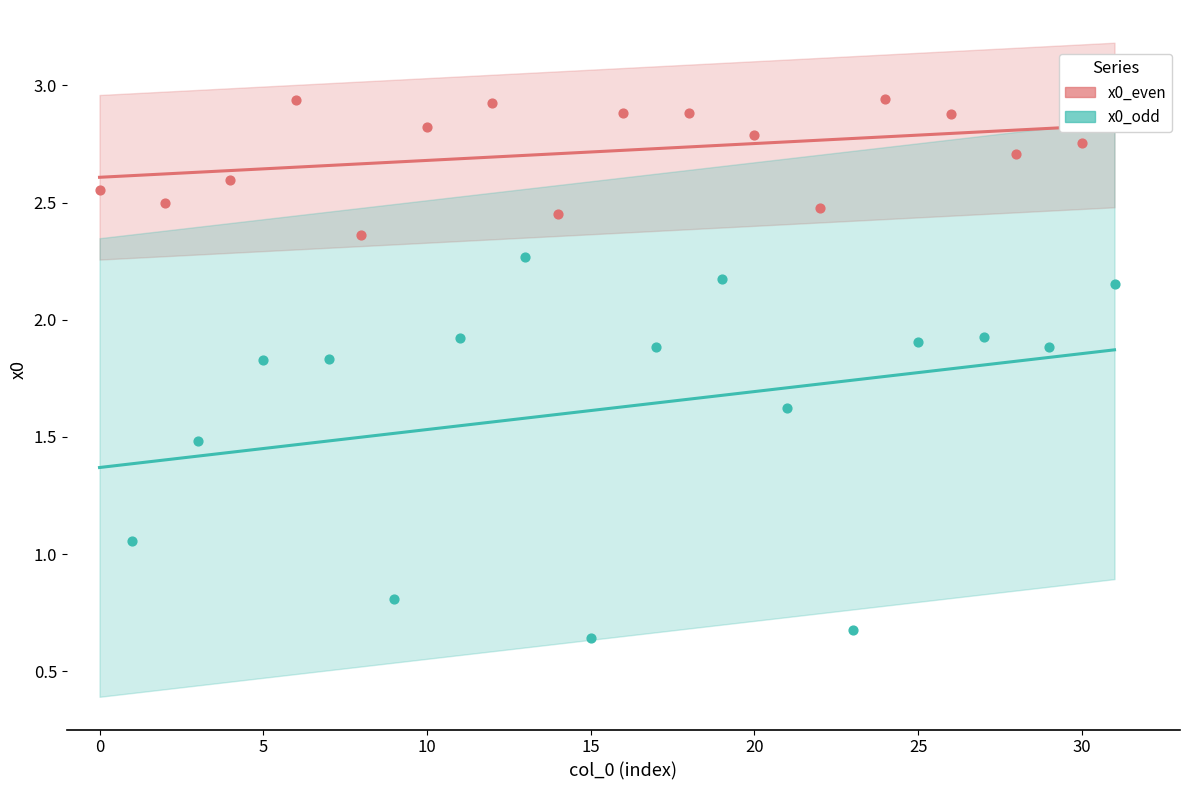

Which has a higher value, 5 or 19?

19